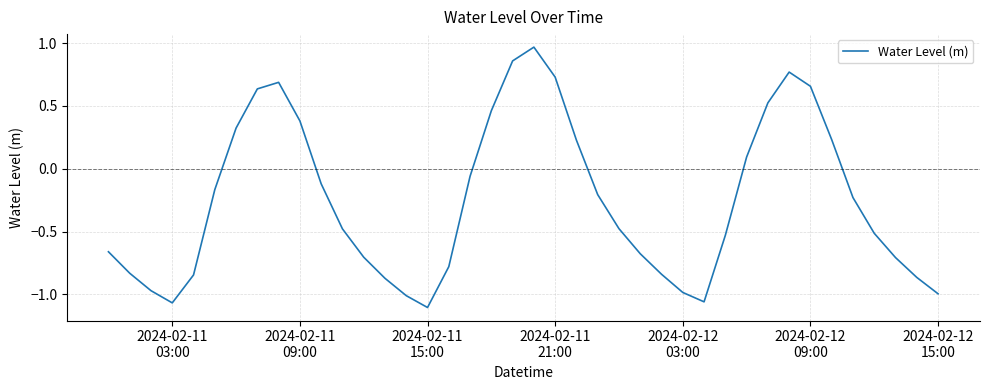

What is the average value?

-0.3